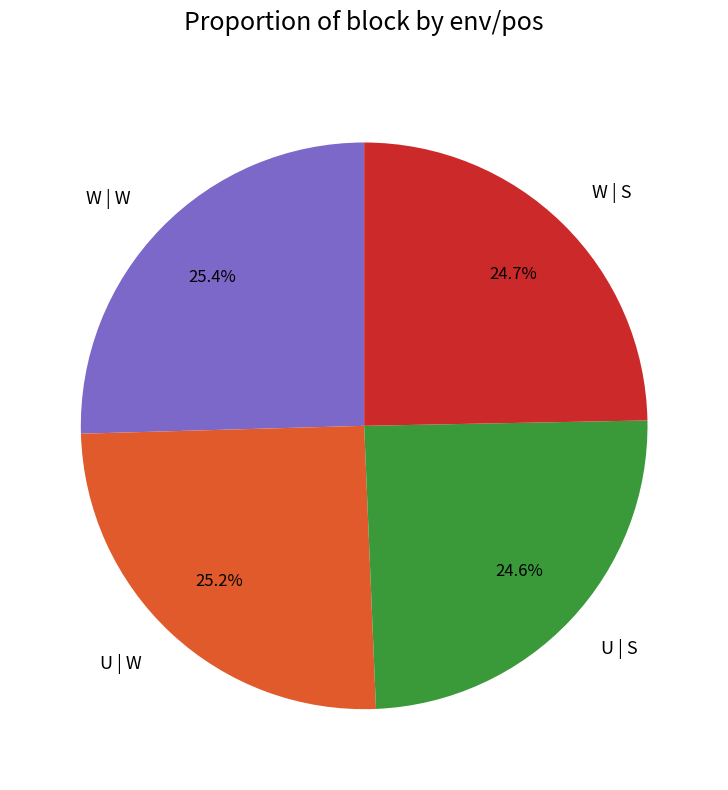

How many segments does this pie chart have?

4